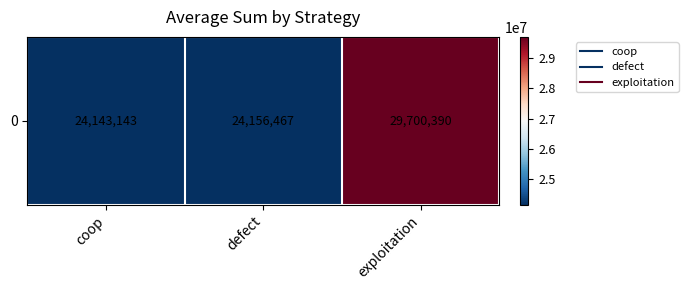

How many data points does each series have?

3